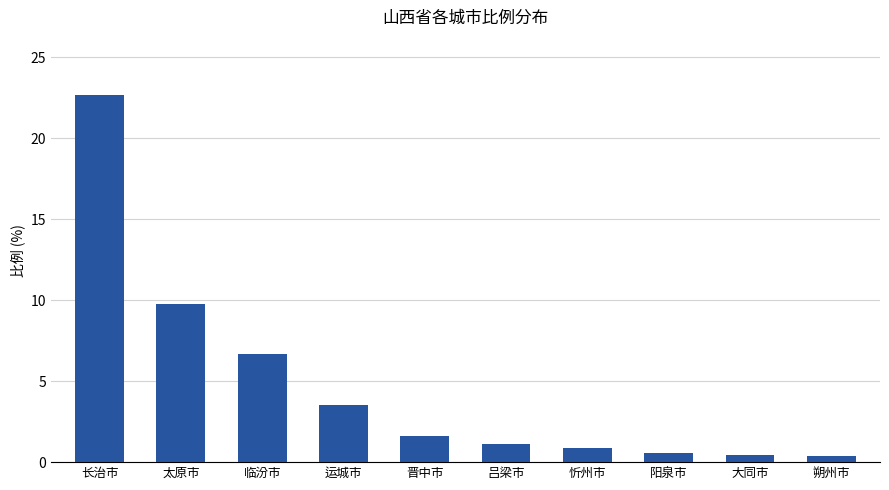

What is the change in value from 阳泉市 to 大同市?

-0.1